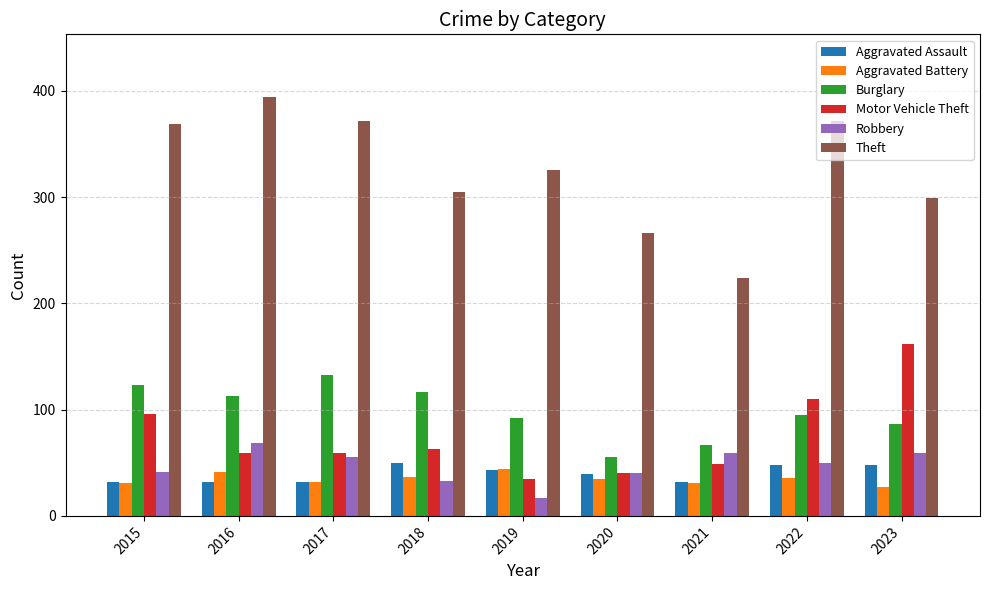

Rank the series by their maximum value, from highest to lowest.

Theft, Motor Vehicle Theft, Burglary, Robbery, Aggravated Assault, Aggravated Battery